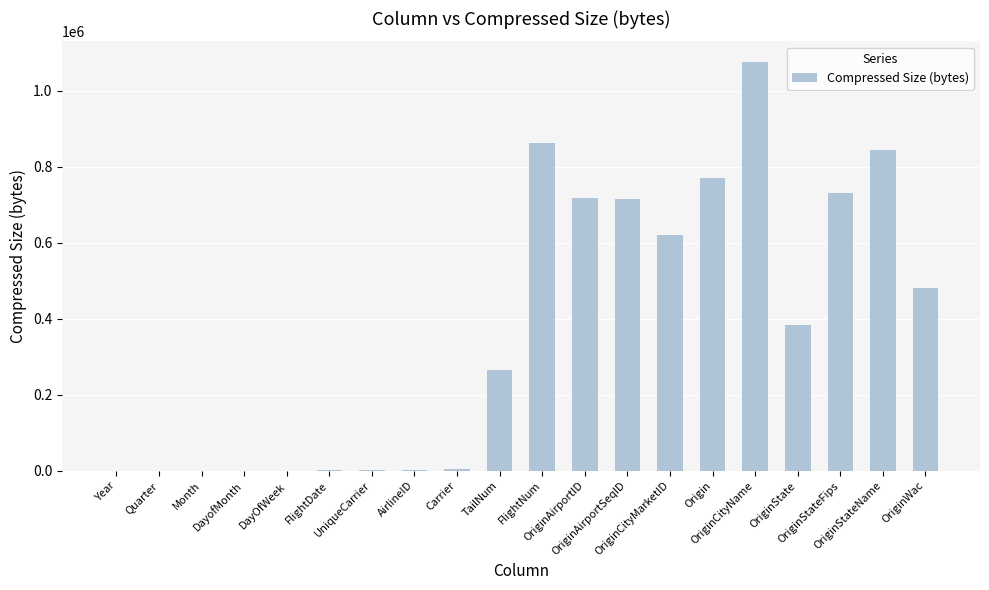

Are the bars horizontal?

No